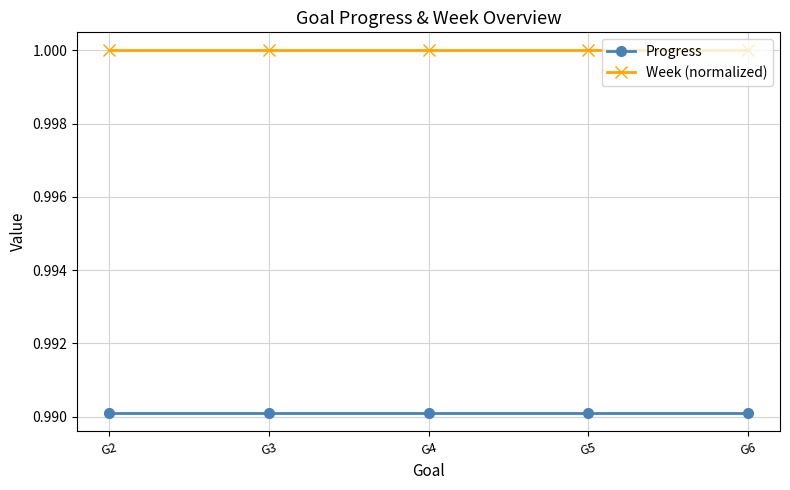

True or false: Week (normalized) and Progress cross at least once.

False